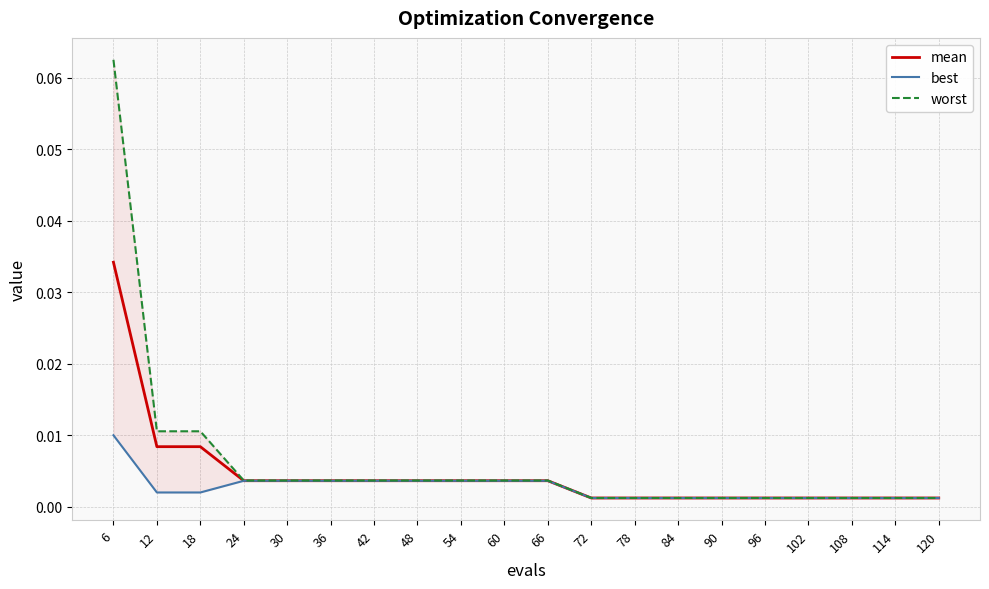

Count the number of categories in the chart.

20